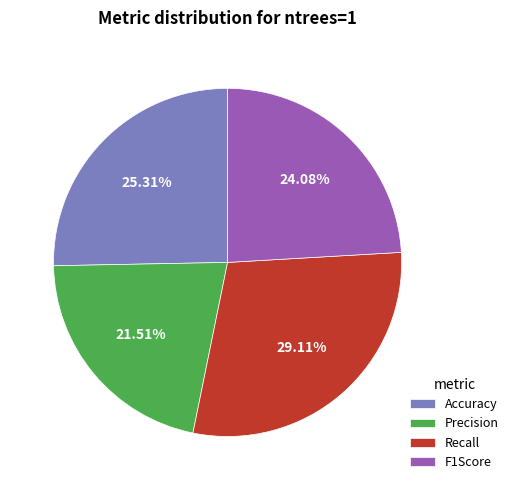

True or false: Precision accounts for 22% of the total.

True